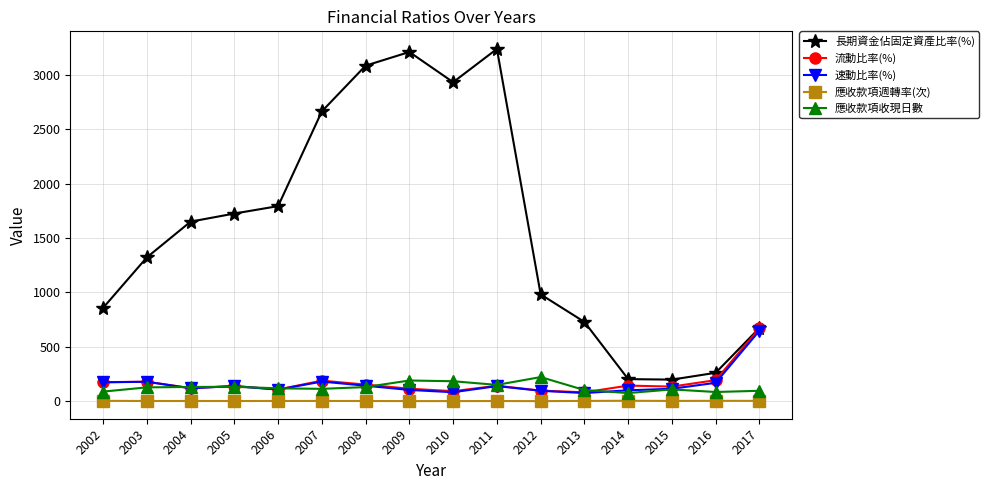

What is the difference between the maximum and second lowest values in the 應收款項週轉率(次) series?

2.9